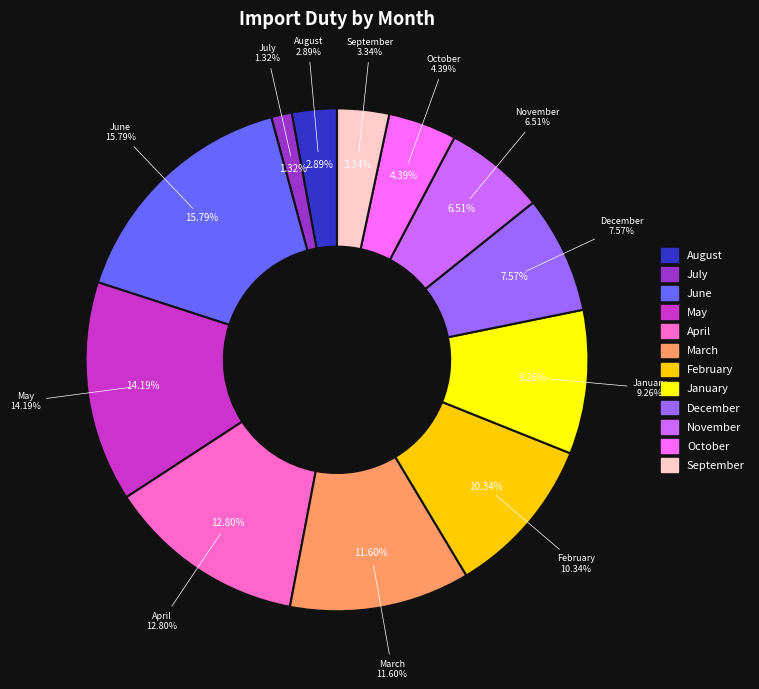

What percentage is the November slice, to the nearest percent?

7%